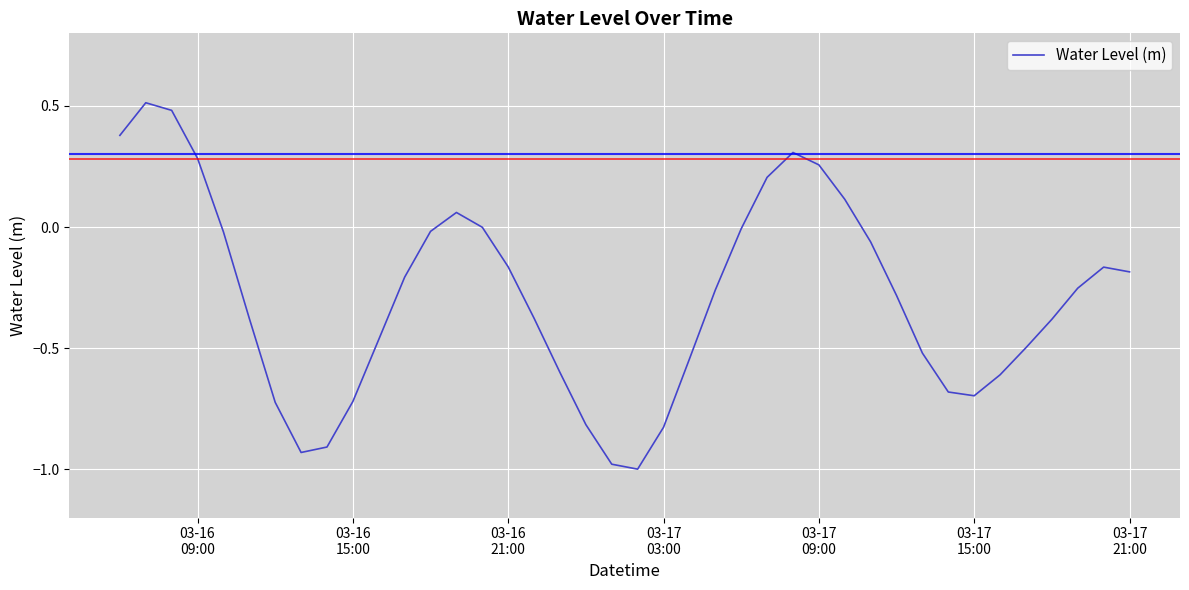

What is the greatest value displayed?

0.5